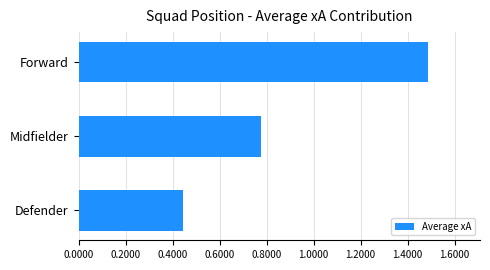

Does the chart contain any negative values?

No